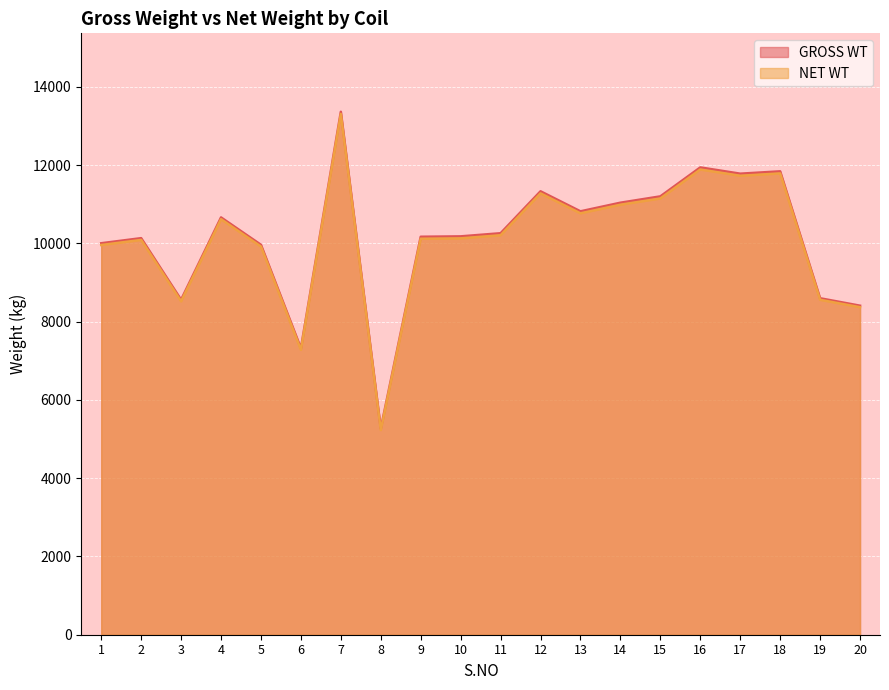

What is the total value across all series at 15?

22353